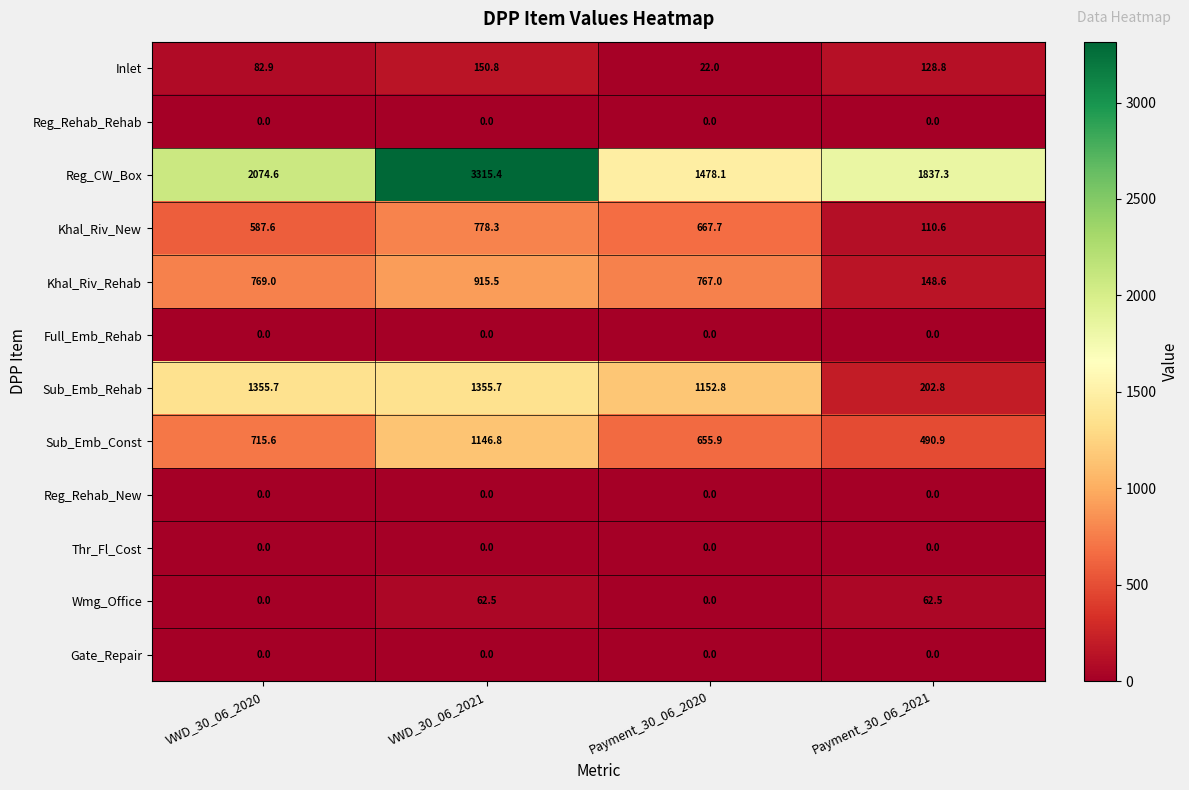

Between VWD_30_06_2020 and Payment_30_06_2020, which series saw the biggest shift?

Reg_CW_Box